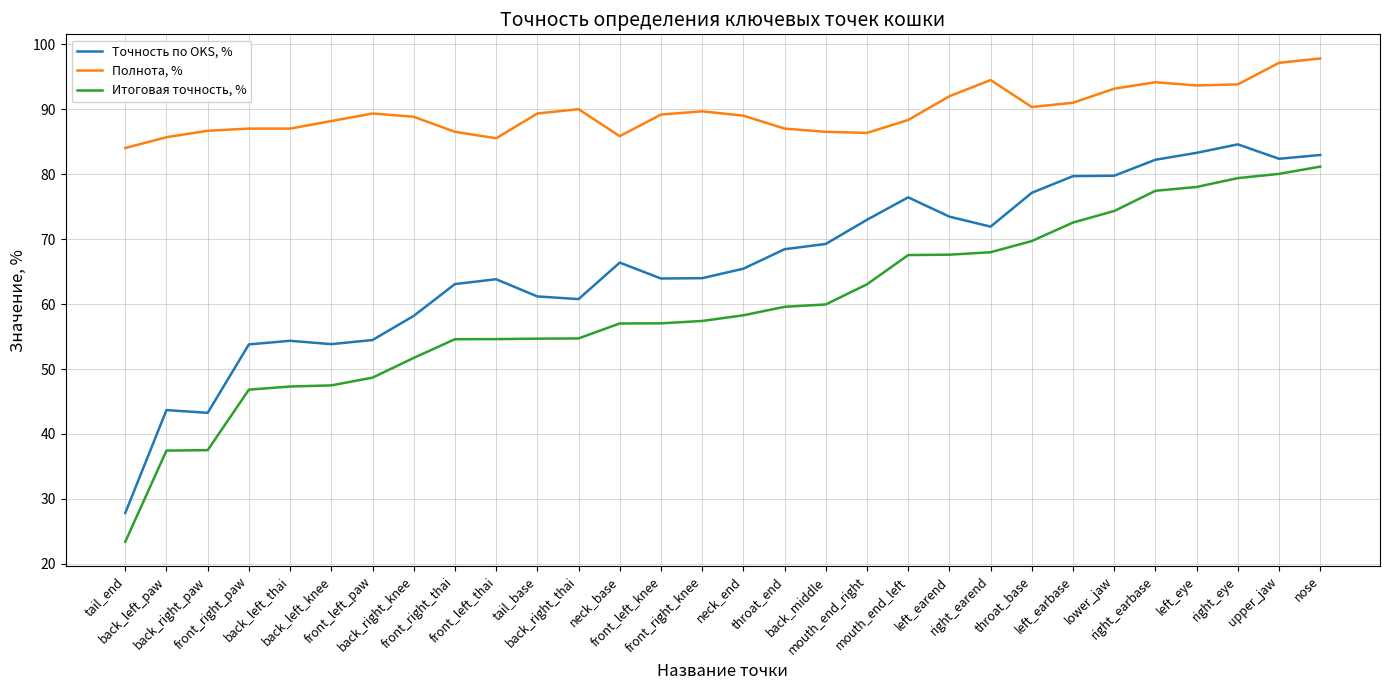

Is this an area chart (filled region under the line)?

No